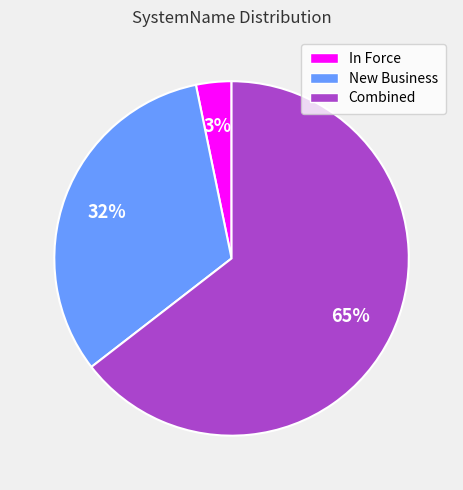

The Combined slice represents 72% of the pie. True or false?

False